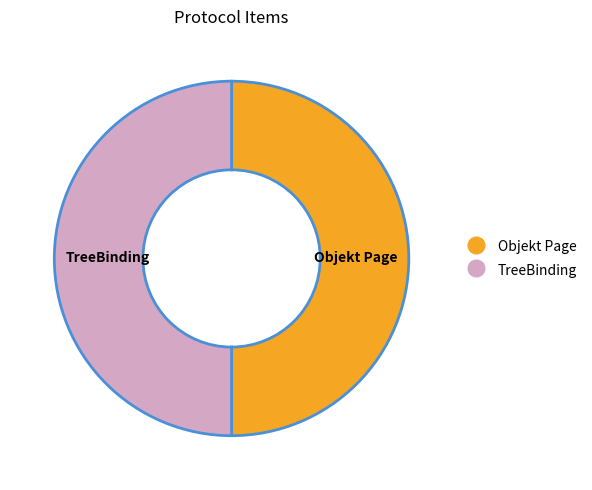

Combined, do Objekt Page and TreeBinding account for over 50%?

Yes